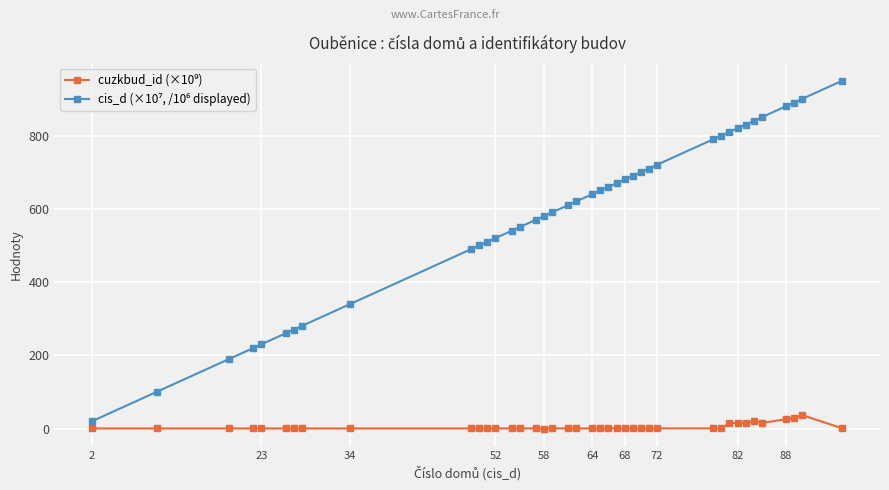

What is the maximum value shown in the chart?

950.0